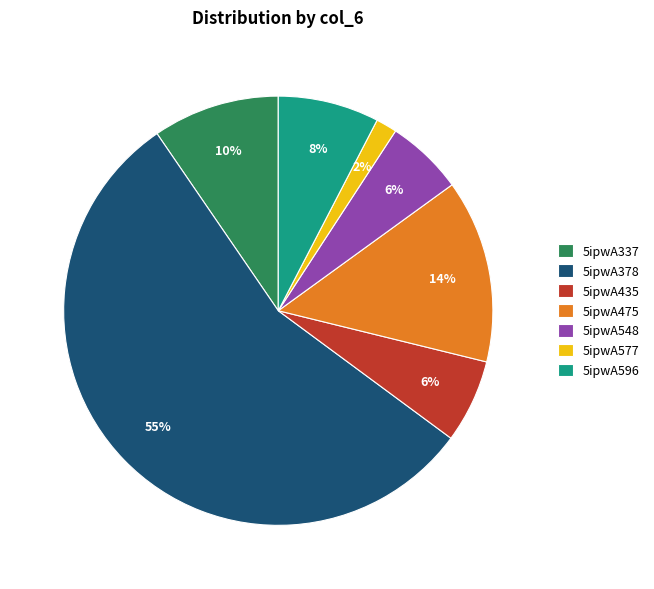

Which slice is the largest?

5ipwA378